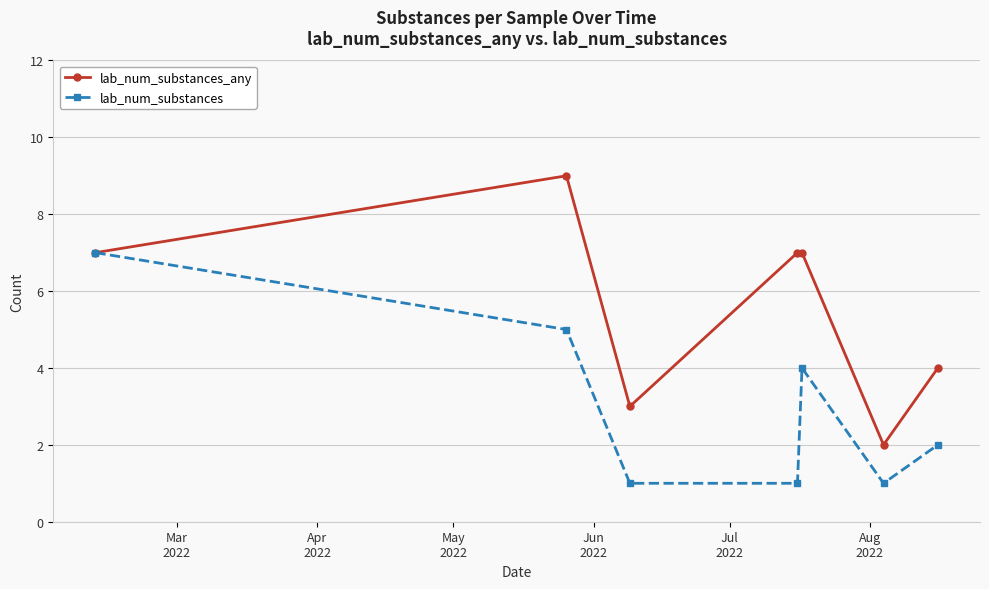

Which series has the widest spread of values?

lab_num_substances_any